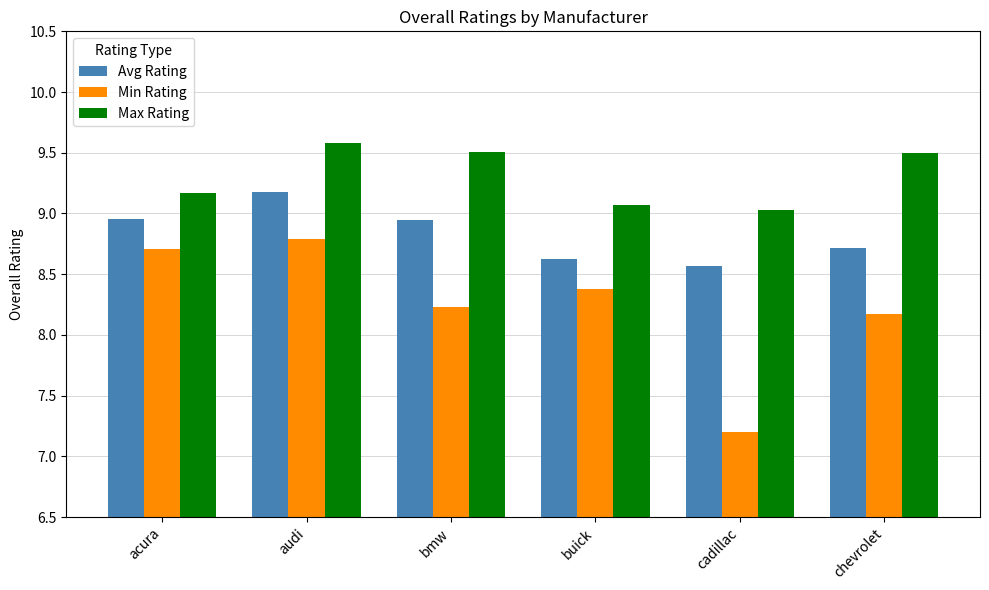

Which series has the largest total across all categories?

Max Rating